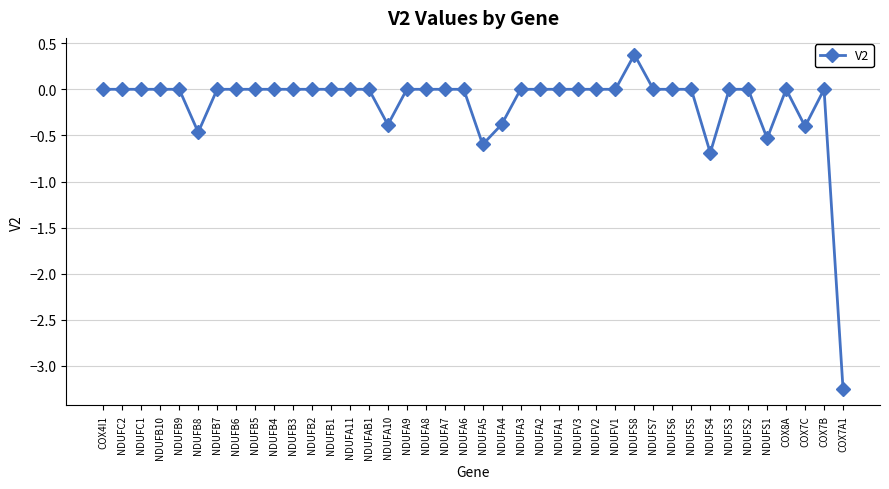

Is it true that the value at NDUFB3 is 0.0?

True